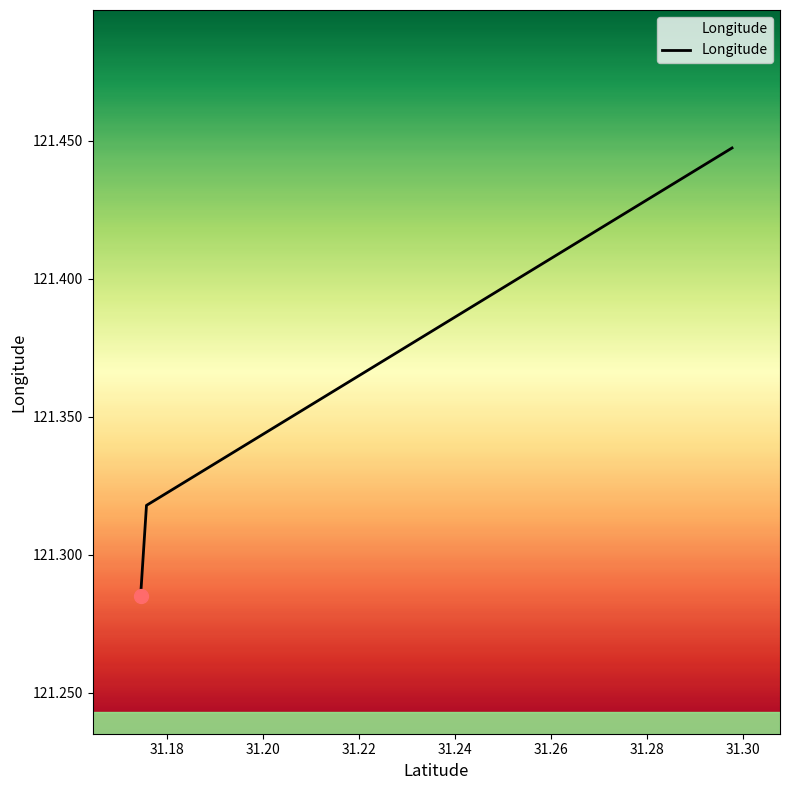

Read the value at 31.1744.

121.3